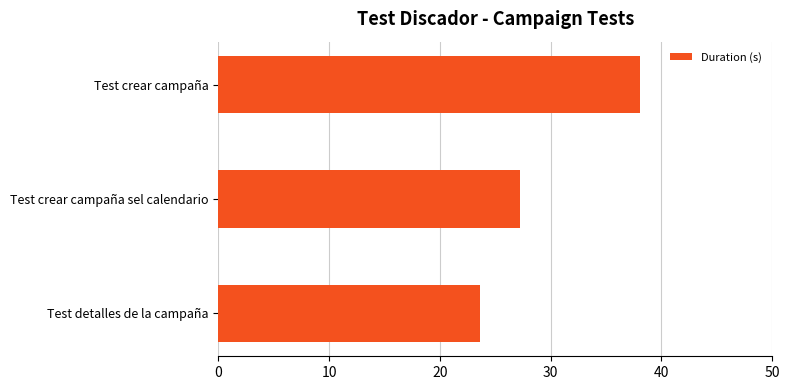

What is the minimum value shown in the chart?

23.6